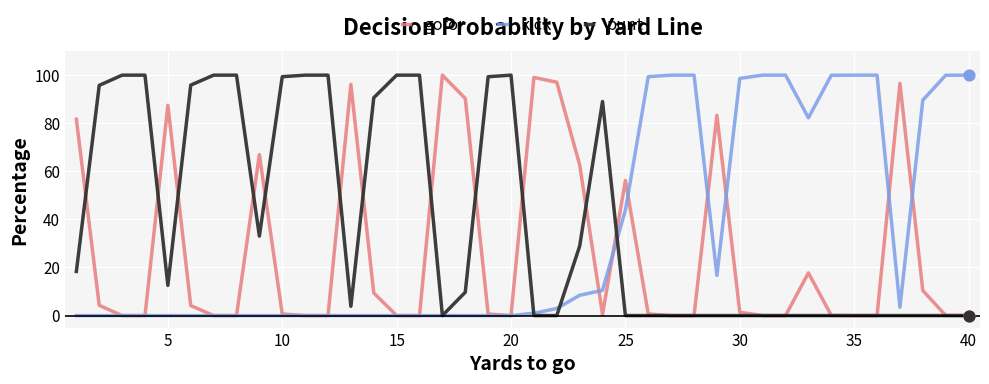

List the series in order of their overall mean, highest first.

punt, kick, gofor